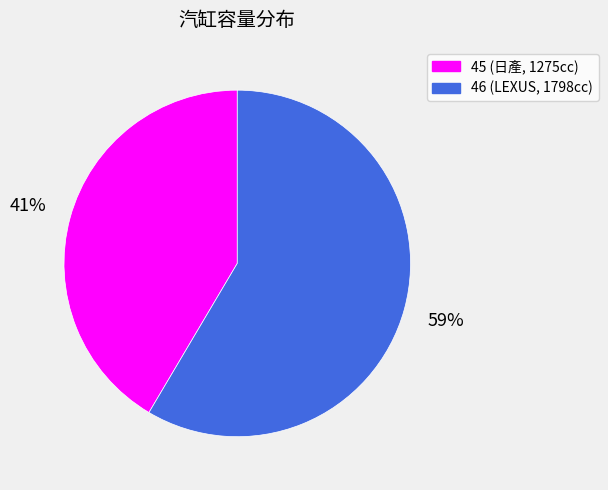

Rank the categories by value from lowest to highest.

45, 46